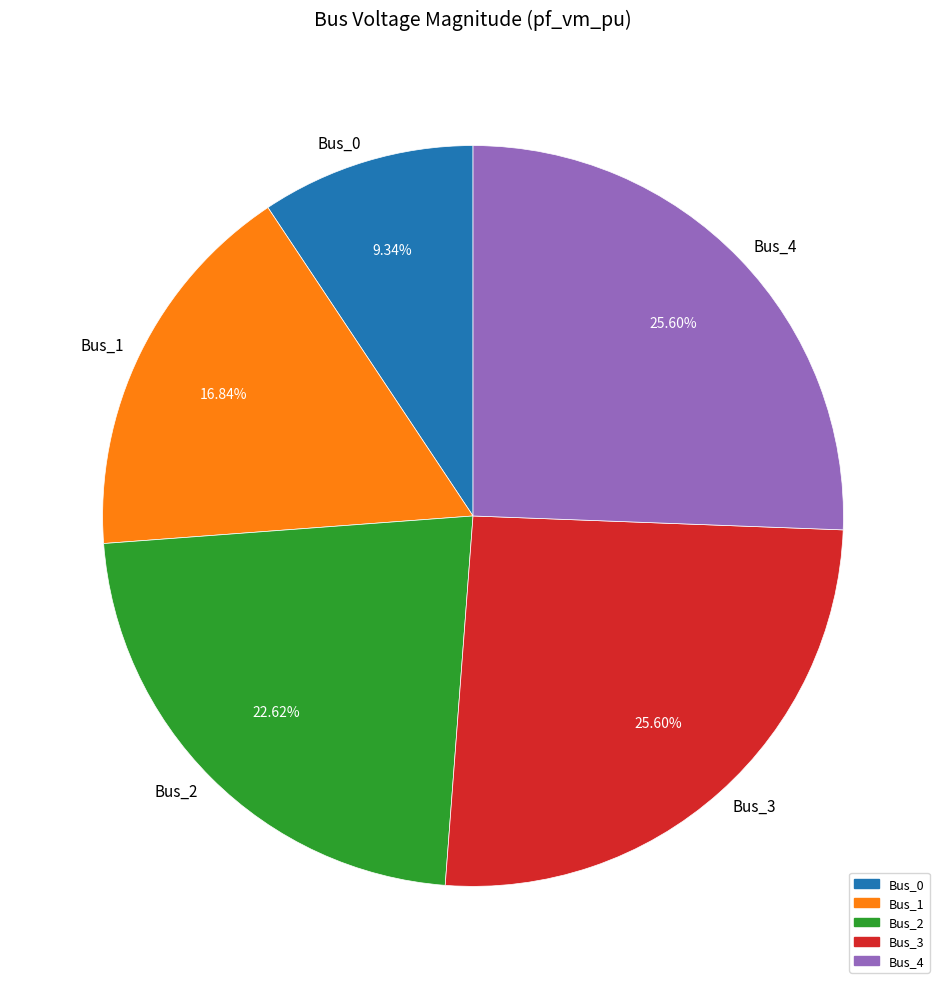

What is the smallest slice in the pie chart?

Bus_0